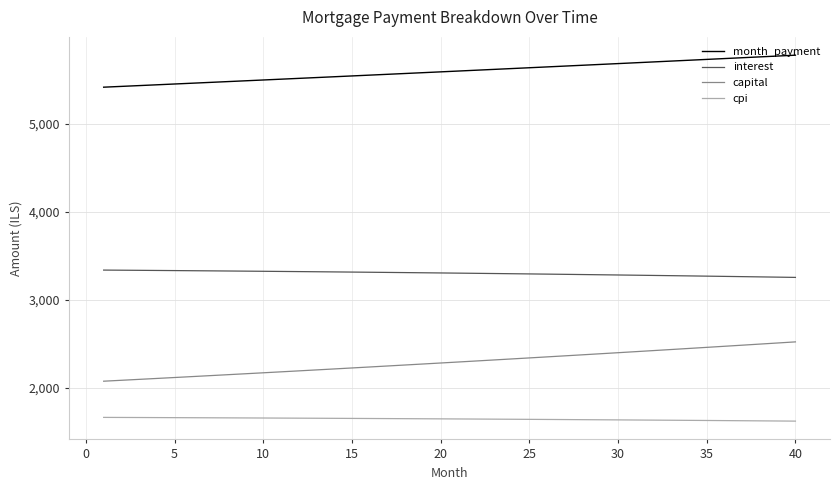

True or false: month_payment and capital intersect in this chart.

False